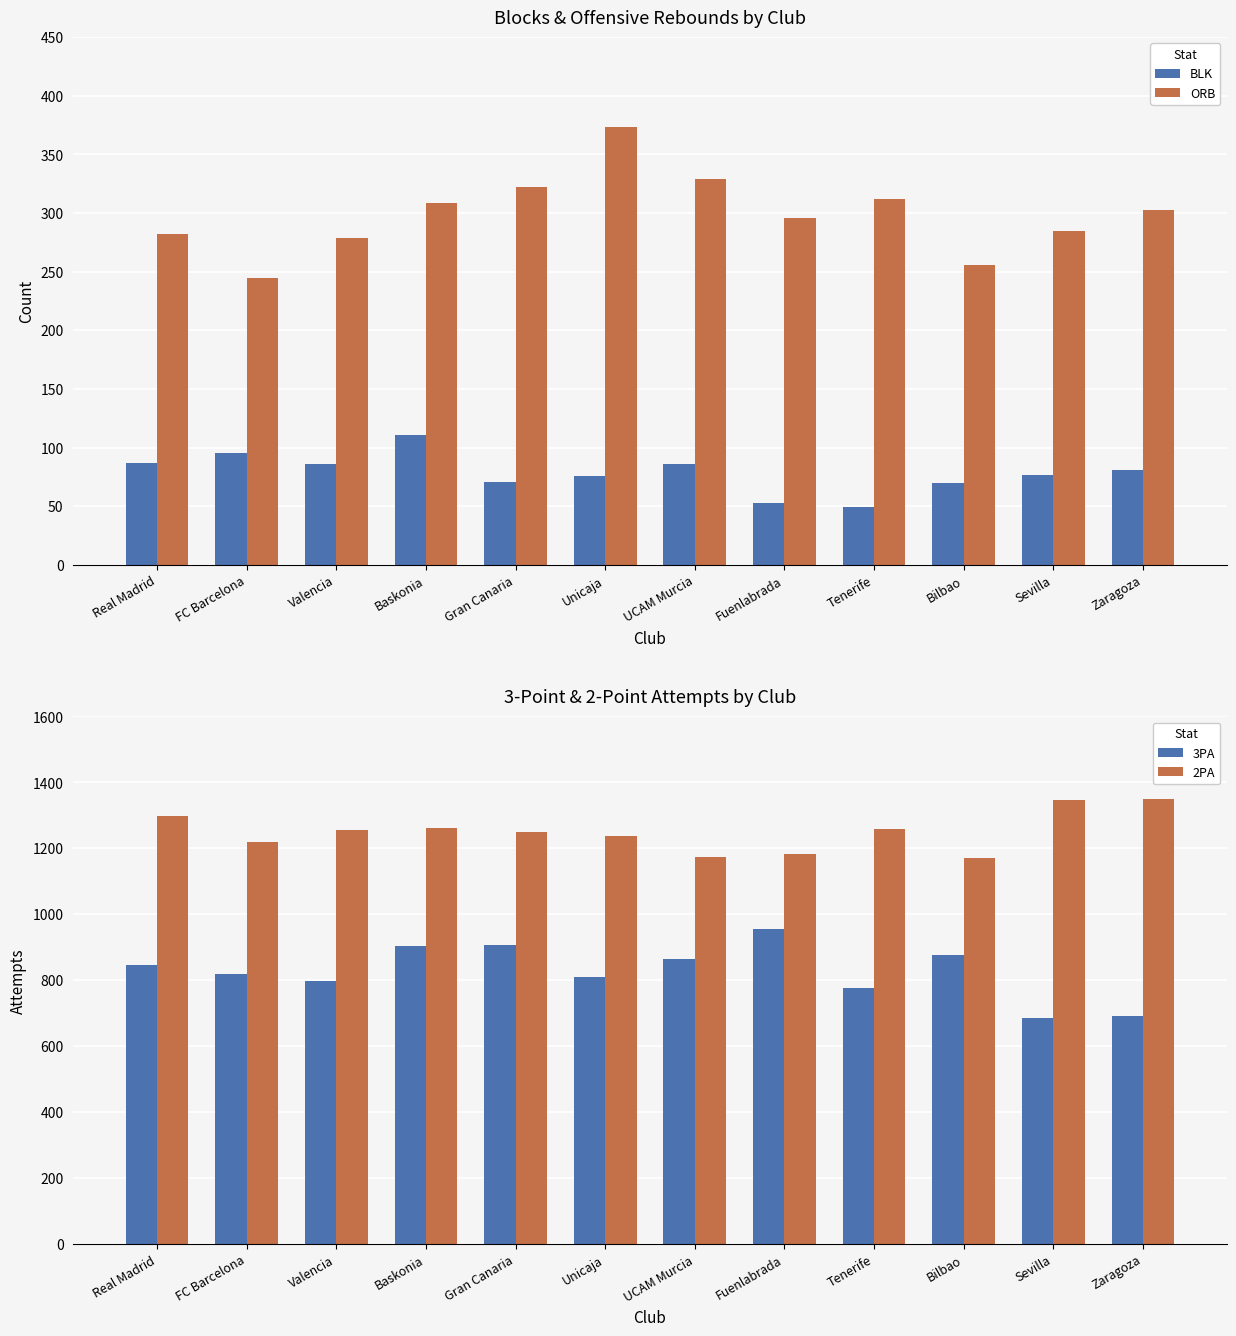

Rank the series by their average value, from lowest to highest.

BLK, ORB, 3PA, 2PA